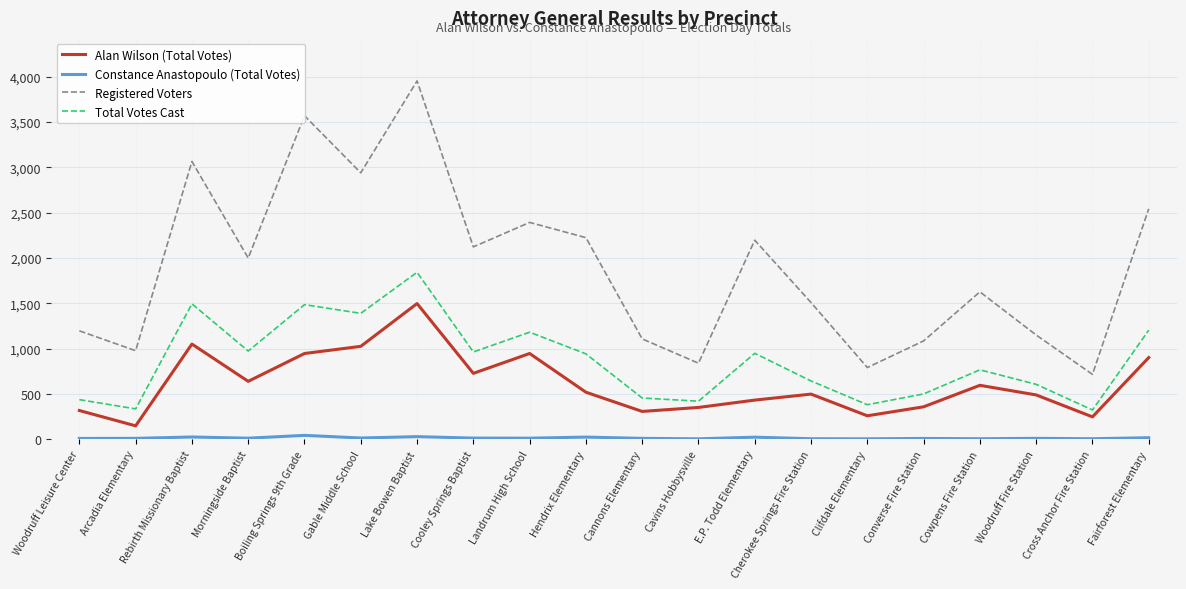

Read the Total Votes Cast value at Fairforest Elementary, to the nearest 100.

1200